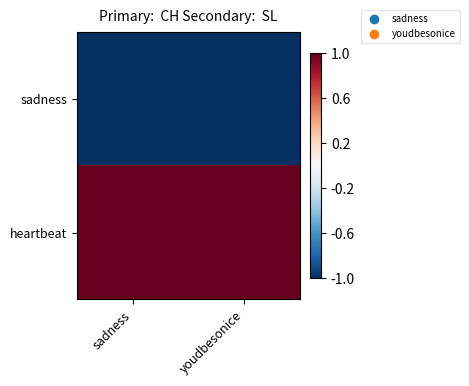

Rank the series at youdbesonice from highest to lowest value.

heartbeat, sadness